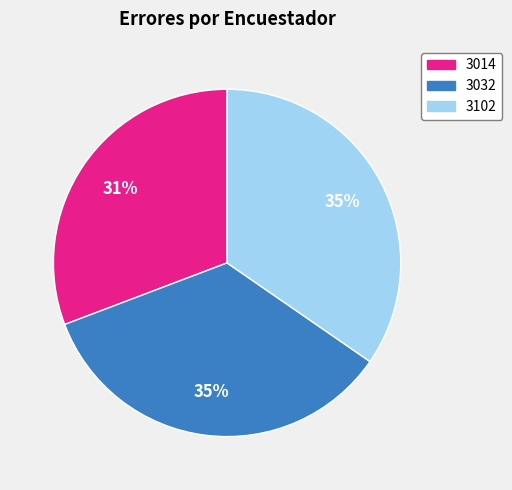

To the nearest percent, what is the difference between the 3014 and 3032 slice percentages?

4%